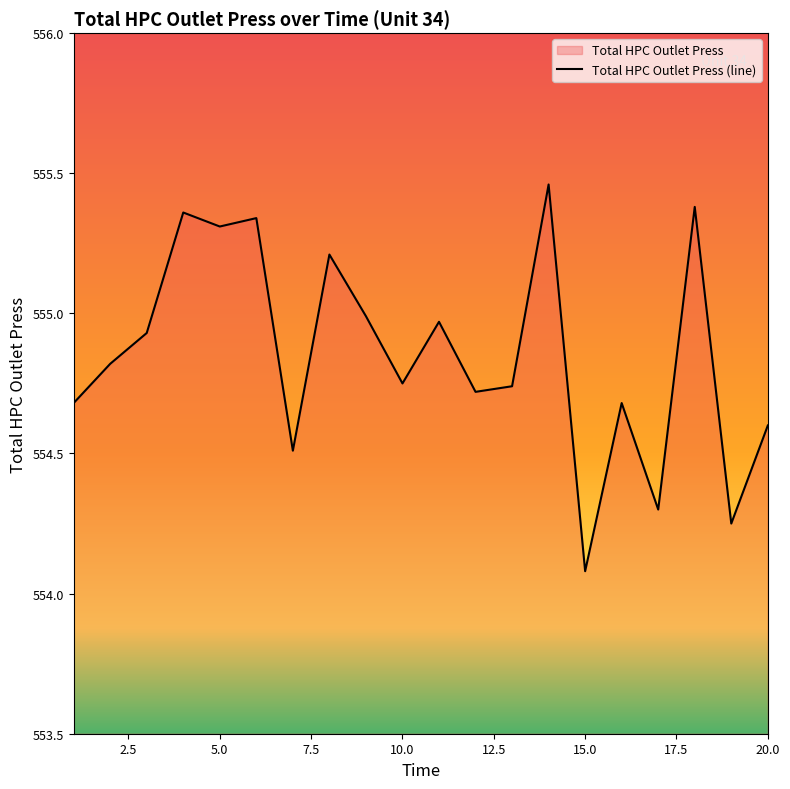

Reading right to left, transcribe all the data shown in this chart.

554.6	554.2	555.4	554.3	554.7	554.1	555.5	554.7	554.7	555.0	554.8	555.0	555.2	554.5	555.3	555.3	555.4	554.9	554.8	554.7